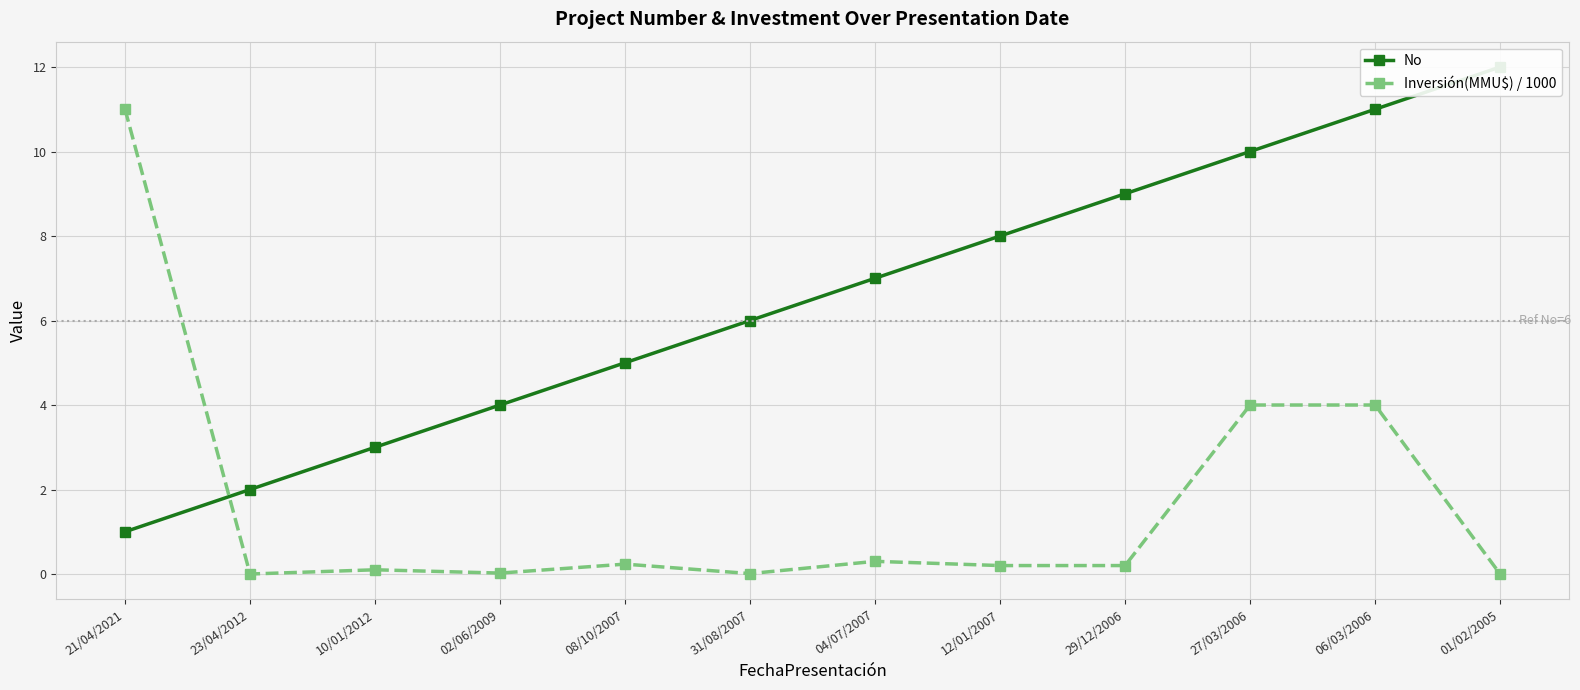

List the series in order of their peak value, lowest first.

Inversión(MMU$) / 1000, No